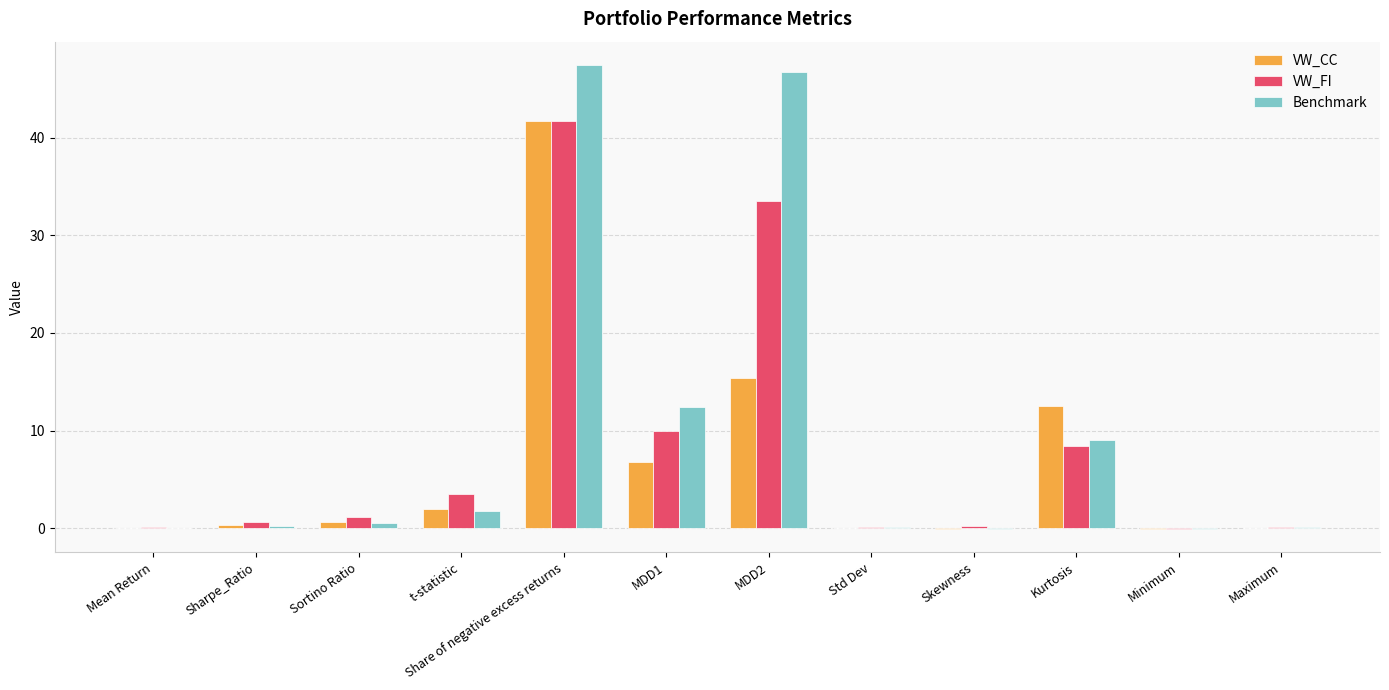

How many groups of bars are there?

12